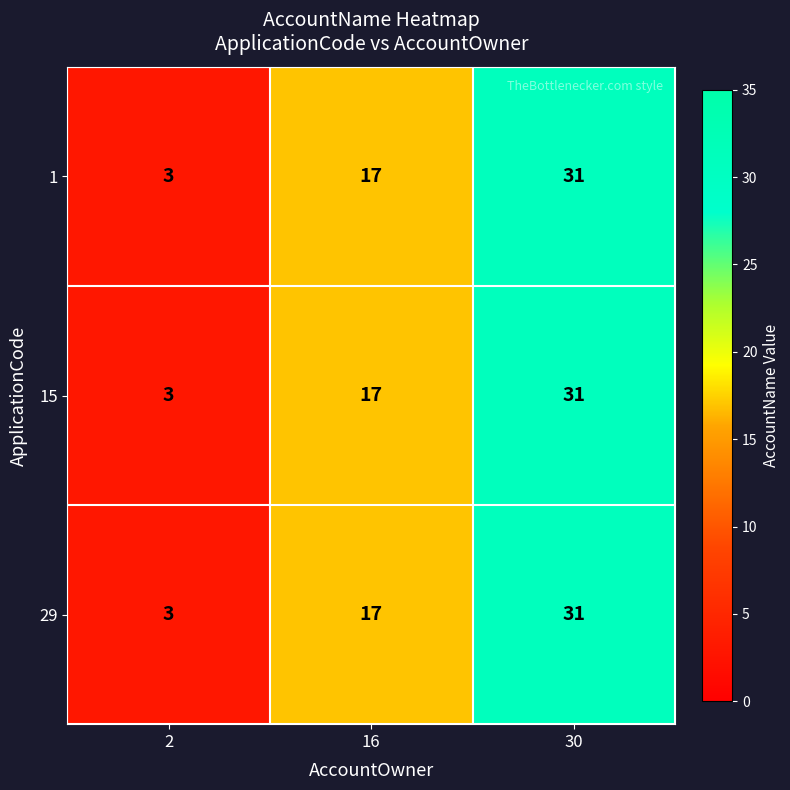

Is it true that 29 equals 31 at 30?

True